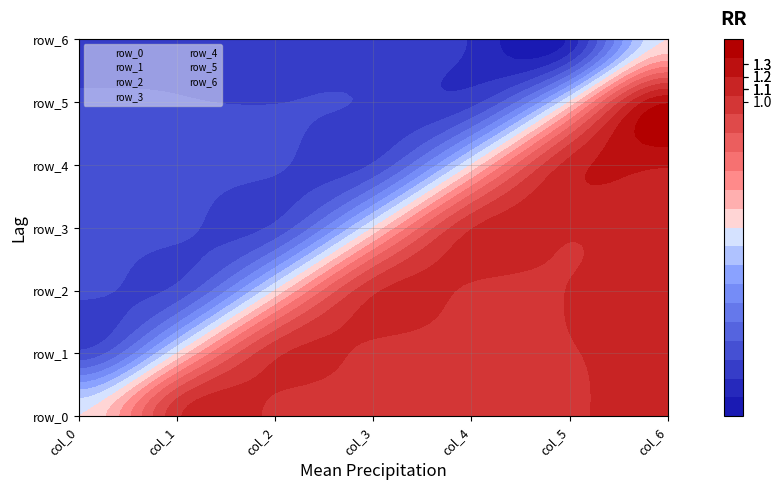

How many values in the row_1 series exceed 1?

5